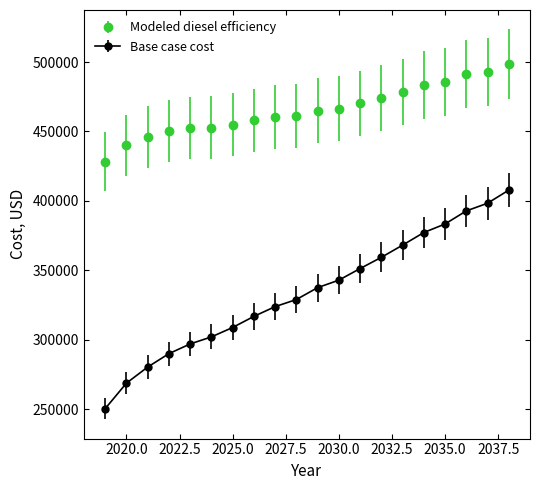

Which series has the widest spread of values?

Base case cost